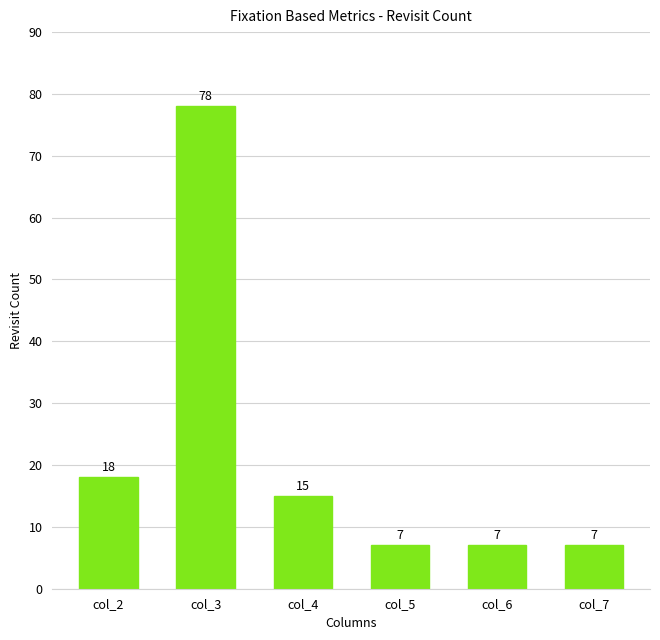

The chart shows a value of 31 at col_2. True or false?

False